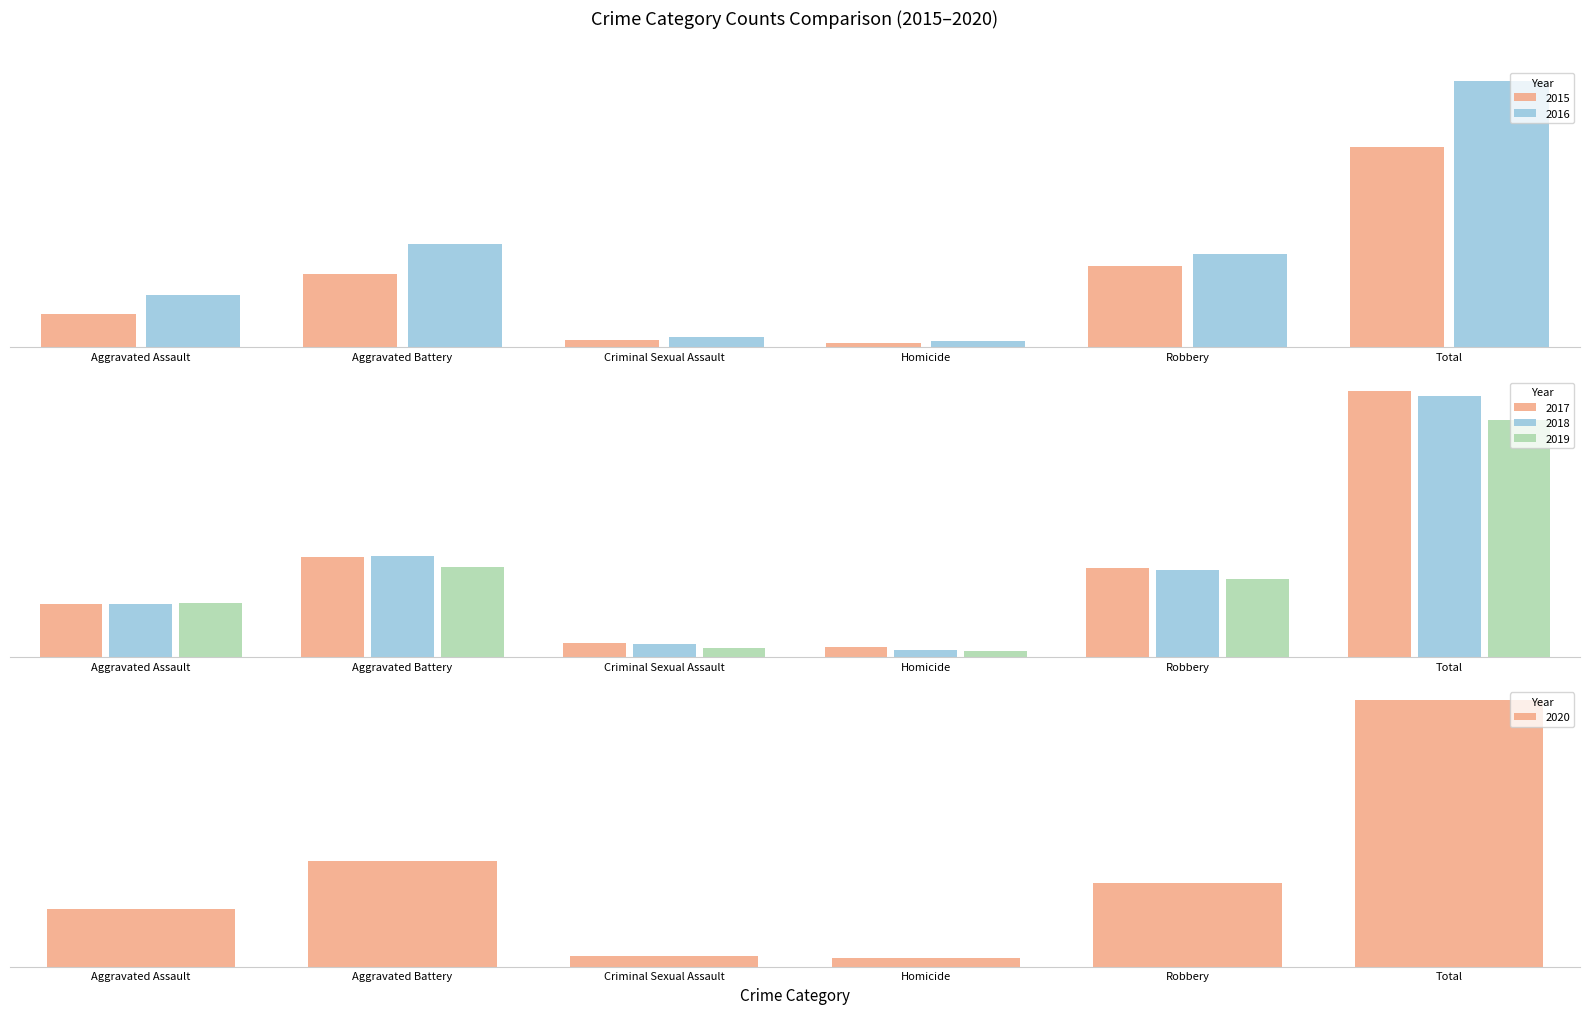

What is the average value of the 2019 series?

342